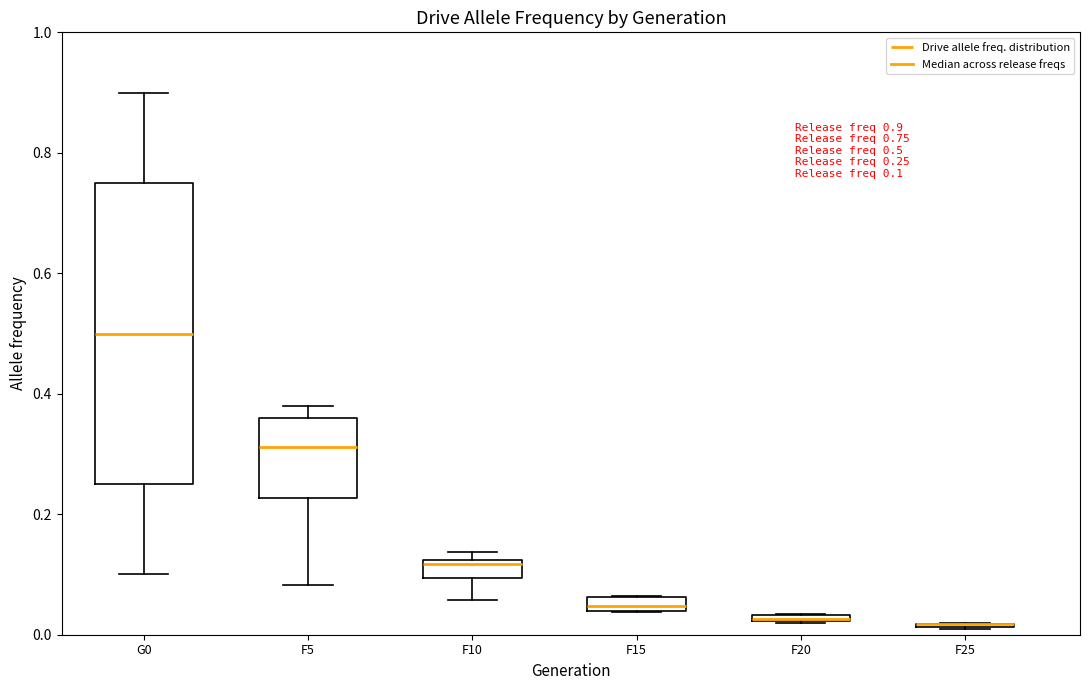

Comparing the boxes themselves (not the whiskers), which one is the tallest?

G0